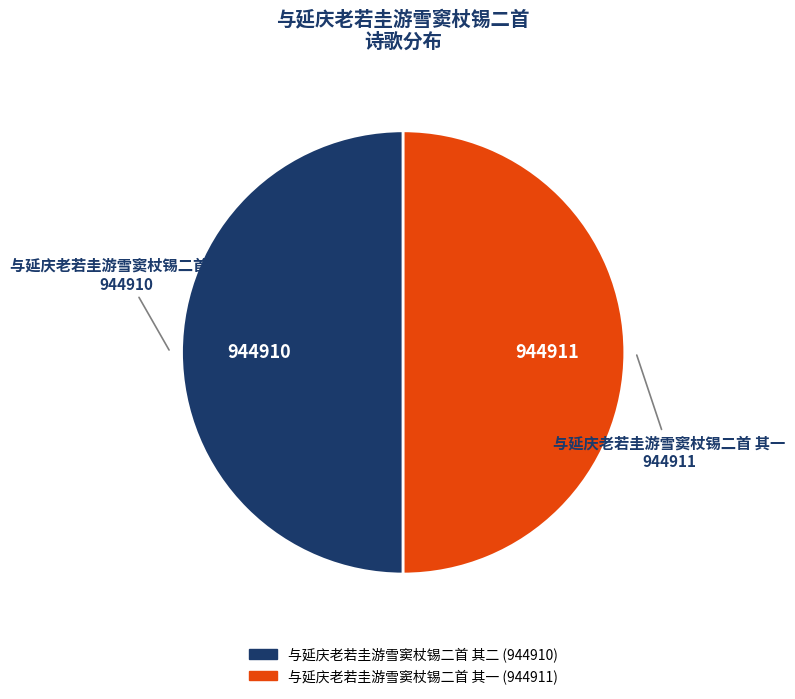

Approximately how many times larger is the value at 与延庆老若圭游雪窦杖锡二首 其二 compared to 与延庆老若圭游雪窦杖锡二首 其一?

1.0